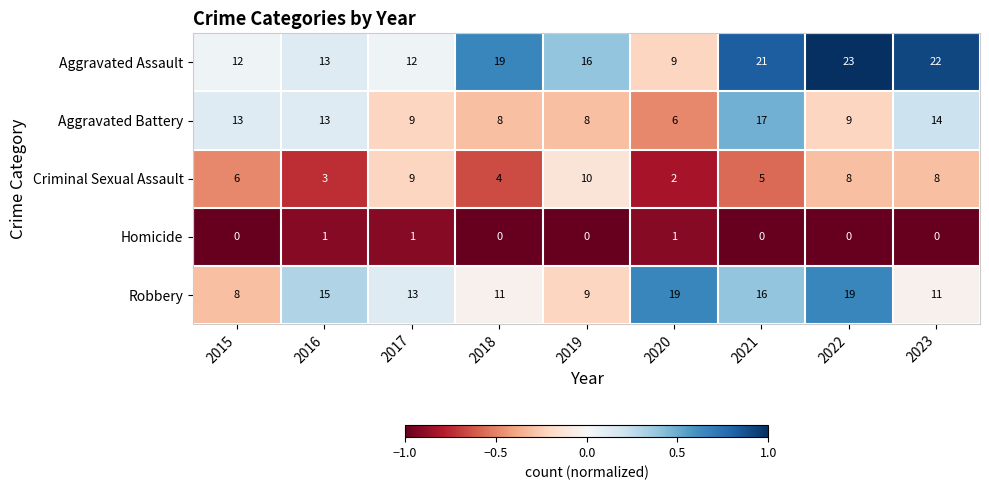

At which label does Aggravated Battery first exceed 9?

2015